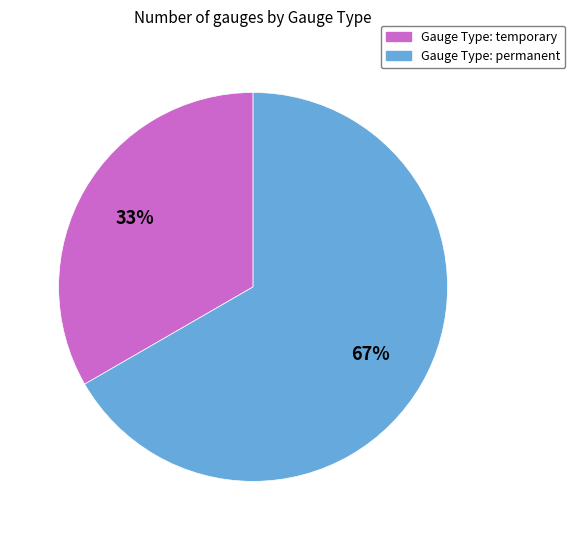

Combined, do Gauge Type: temporary and Gauge Type: permanent account for over 50%?

Yes